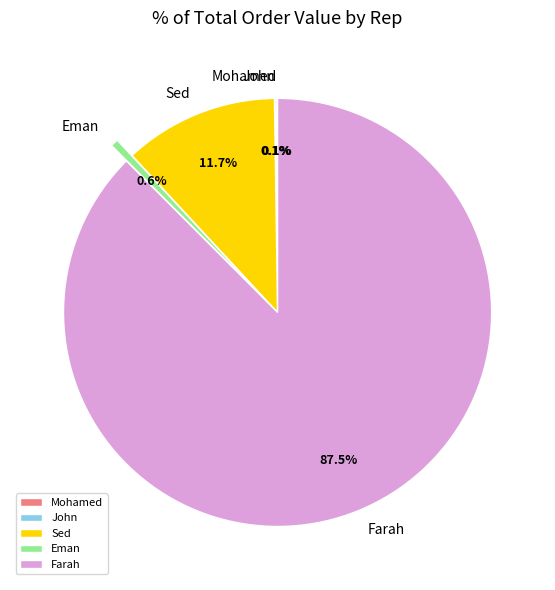

How much of the chart is everything except Farah?

12.5%